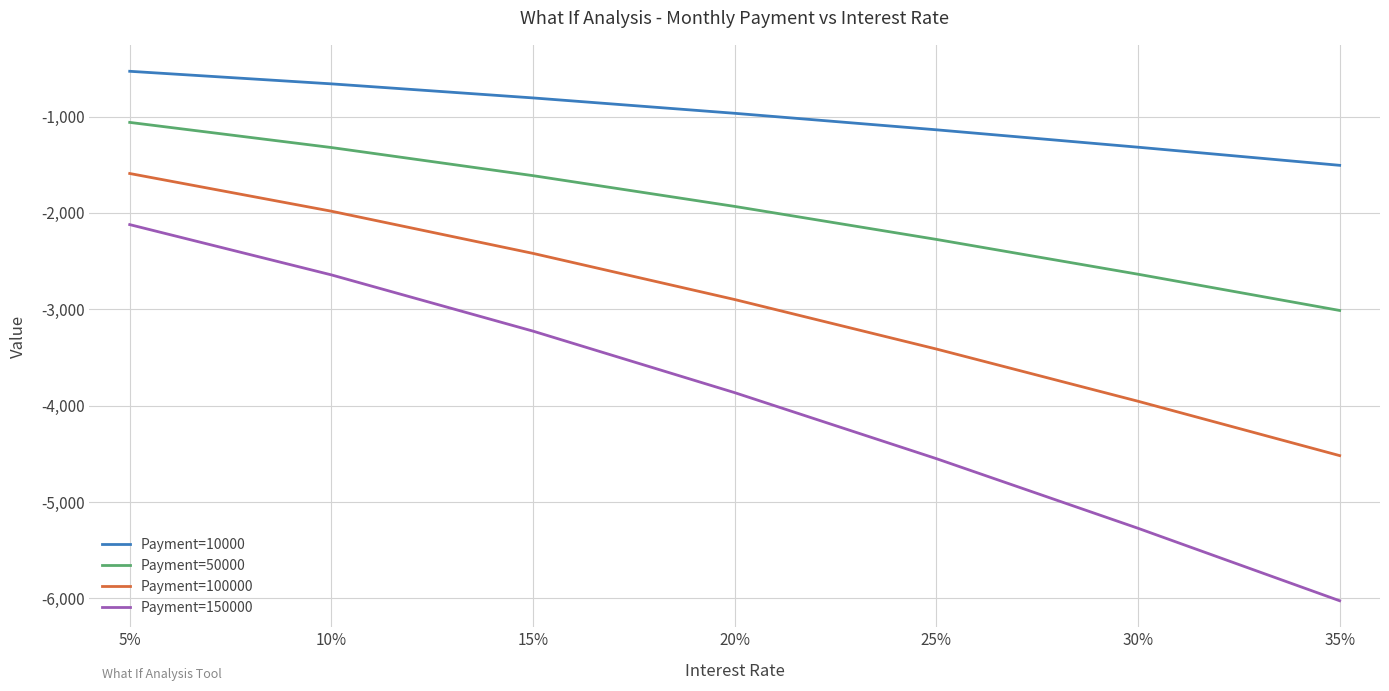

What is the difference between the highest and lowest values at 20%?

2898.8